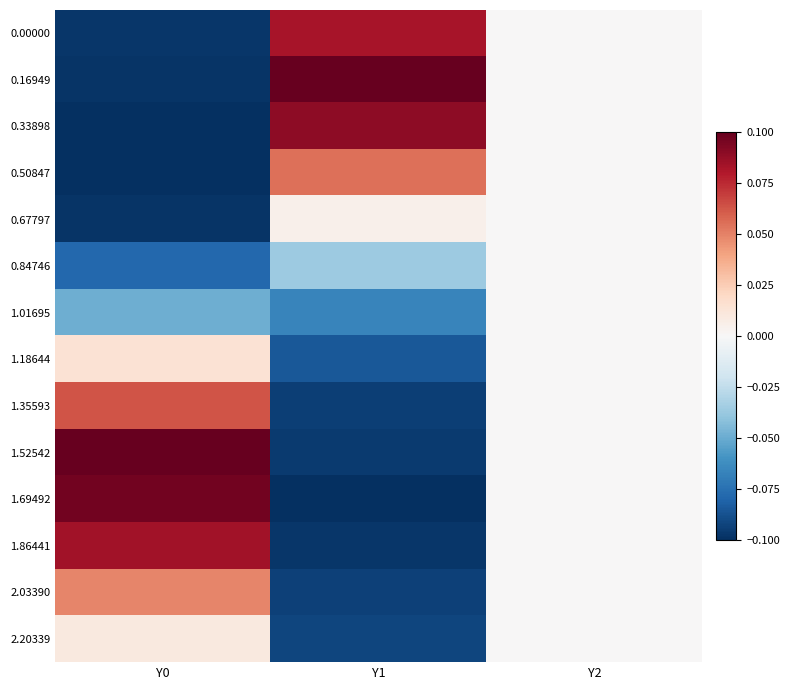

How many categories are shown in the chart?

3